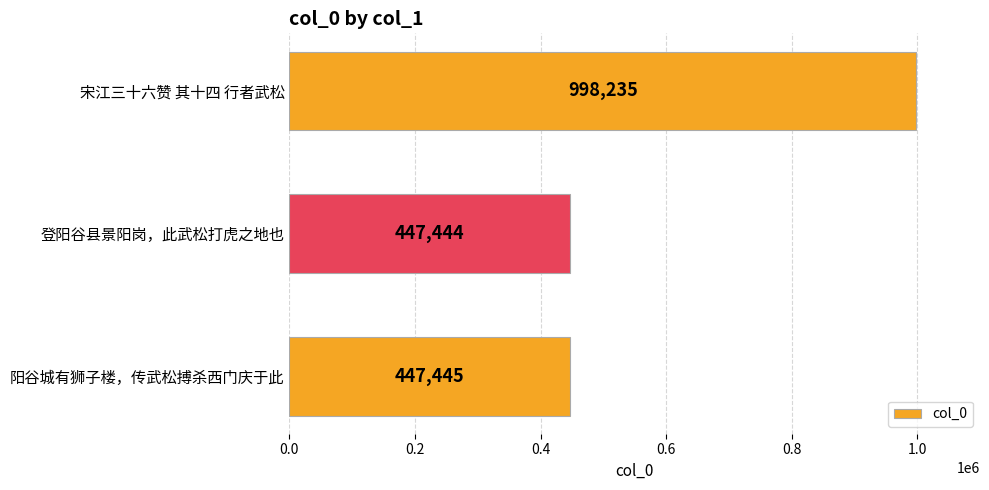

What is the smallest value displayed?

447444